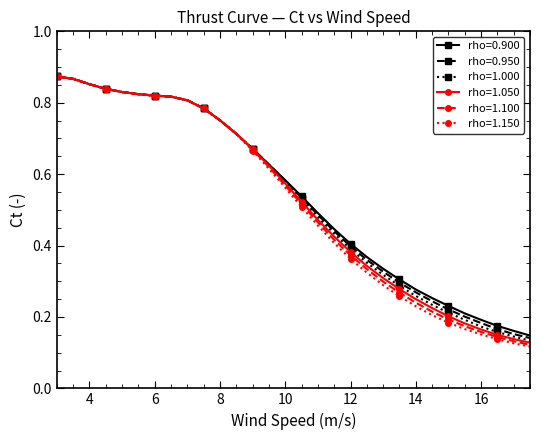

Which series has the largest range (max minus min)?

rho=1.150